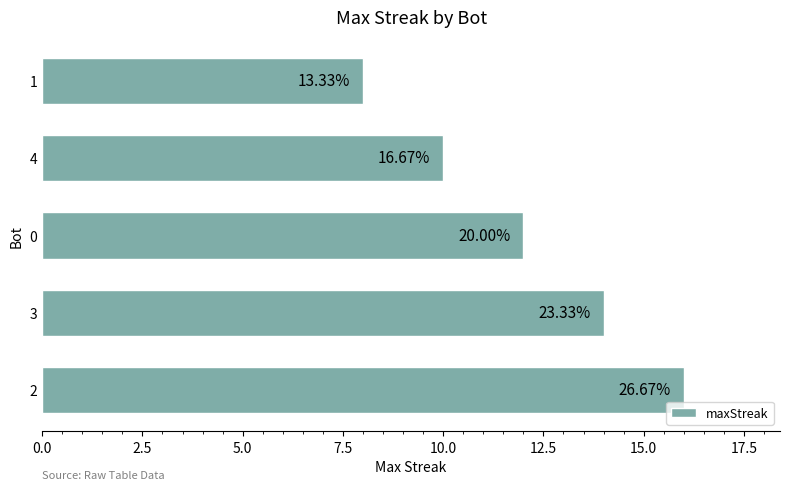

How many bars are there in total?

5